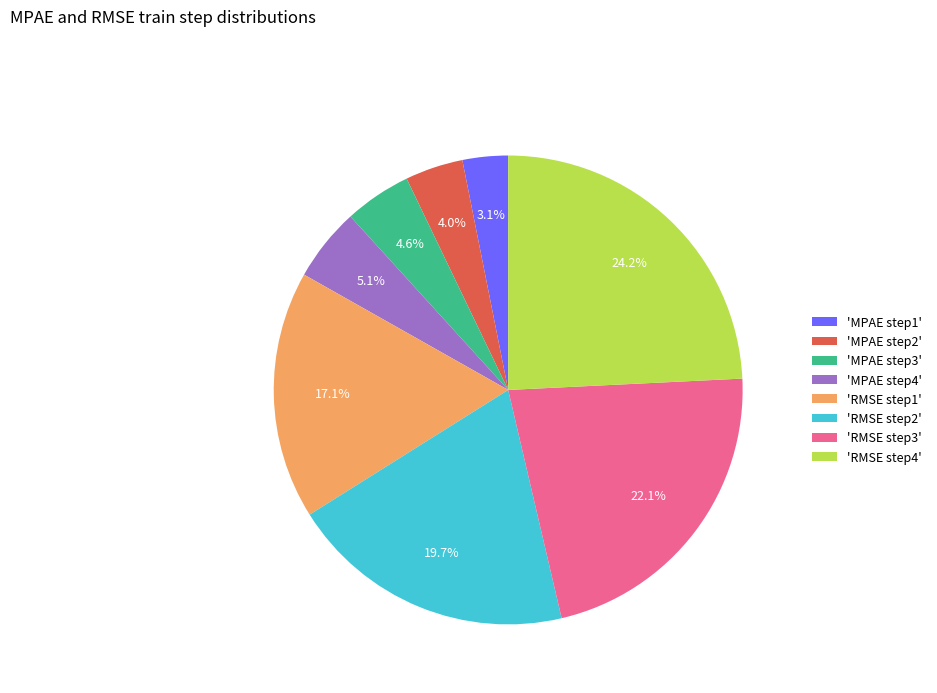

To the nearest percent, what is the difference between the largest and smallest slice percentages?

21%